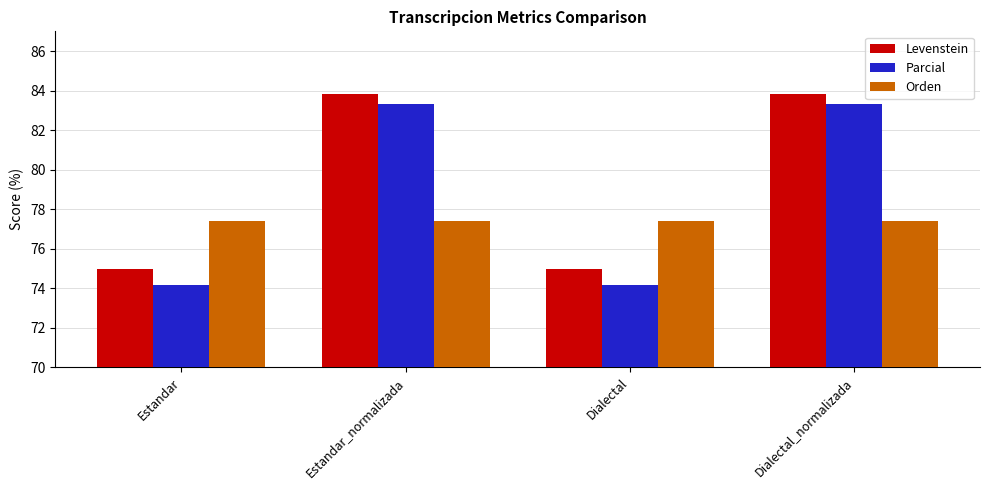

What are all the series names shown in the legend?

Levenstein, Parcial, Orden